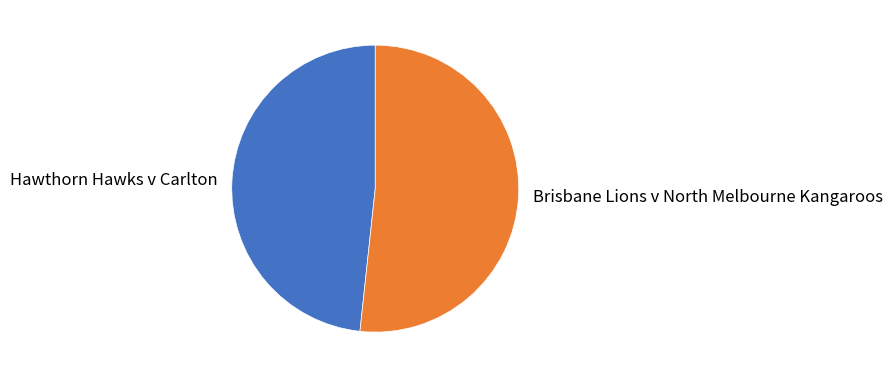

Which slice is the smallest?

Hawthorn Hawks v Carlton